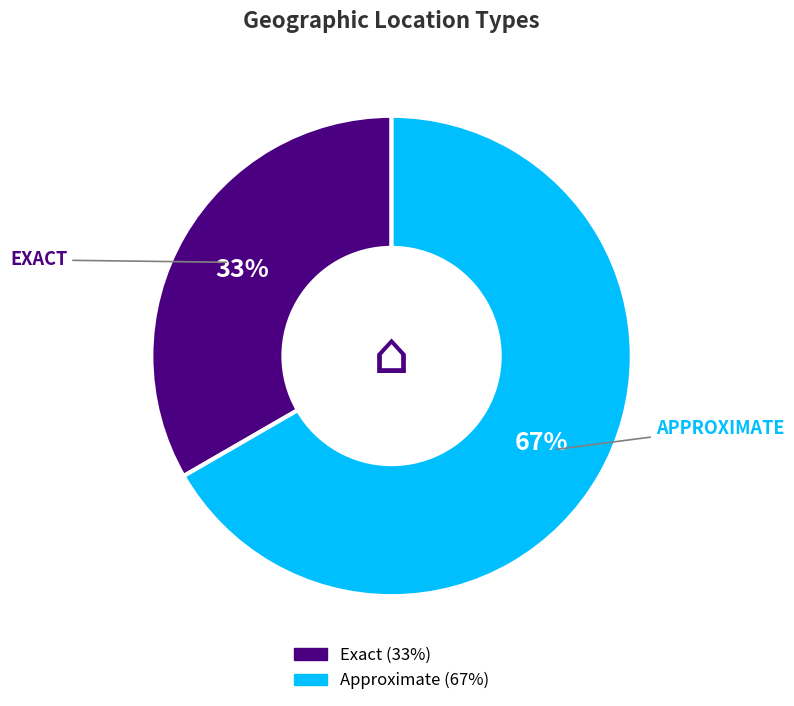

Is it true that Exact is 33% of the pie?

True